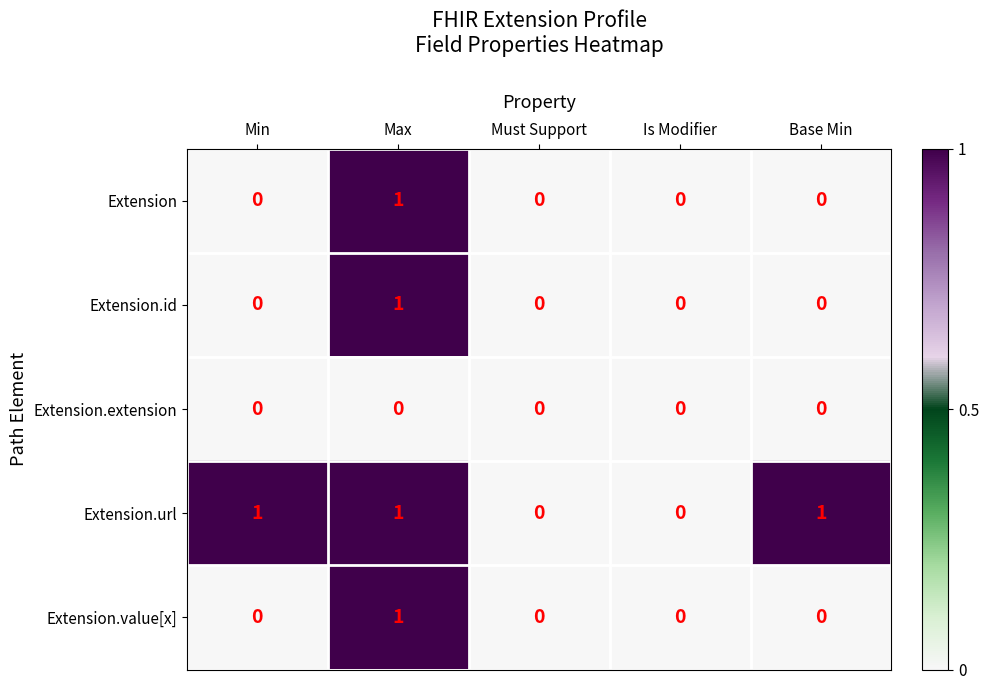

The value of Extension.extension at Base Min is 0. True or false?

True